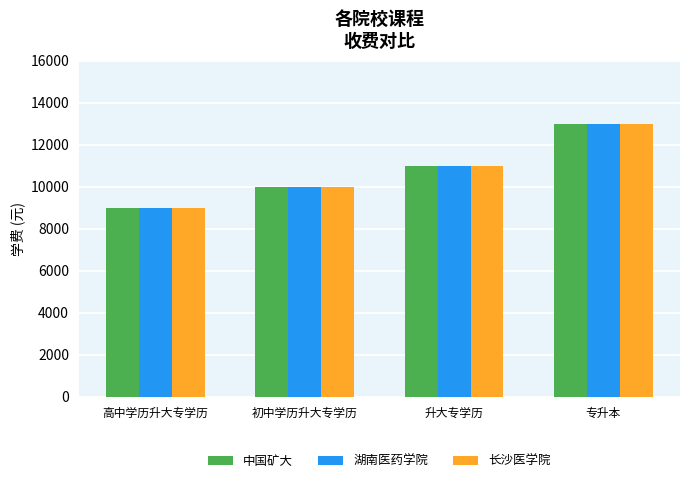

Is the value of 湖南医药学院 at 高中学历升大专学历 greater than the value of 中国矿大 at 升大专学历?

No